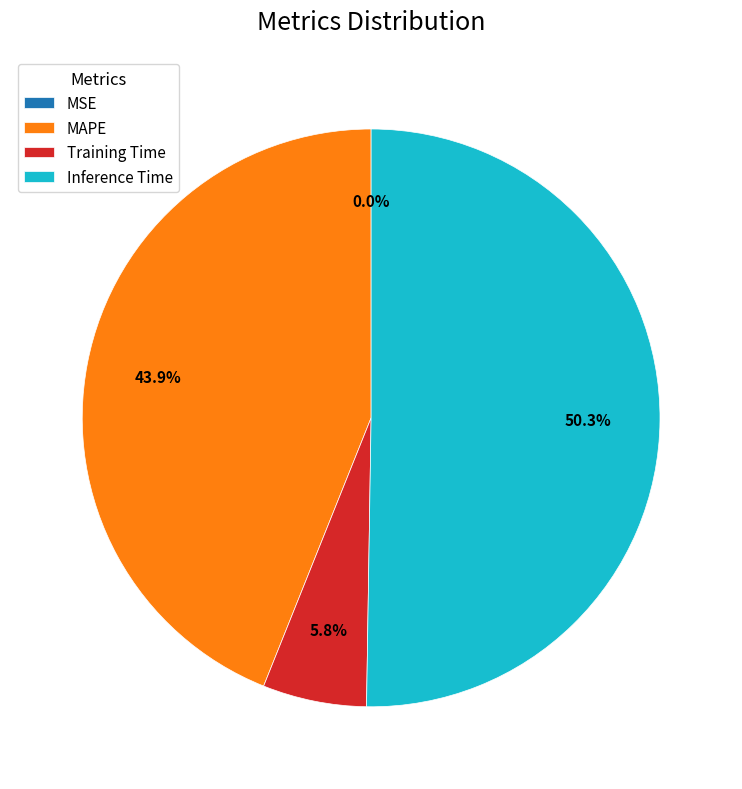

Is there a majority slice in this chart?

Yes